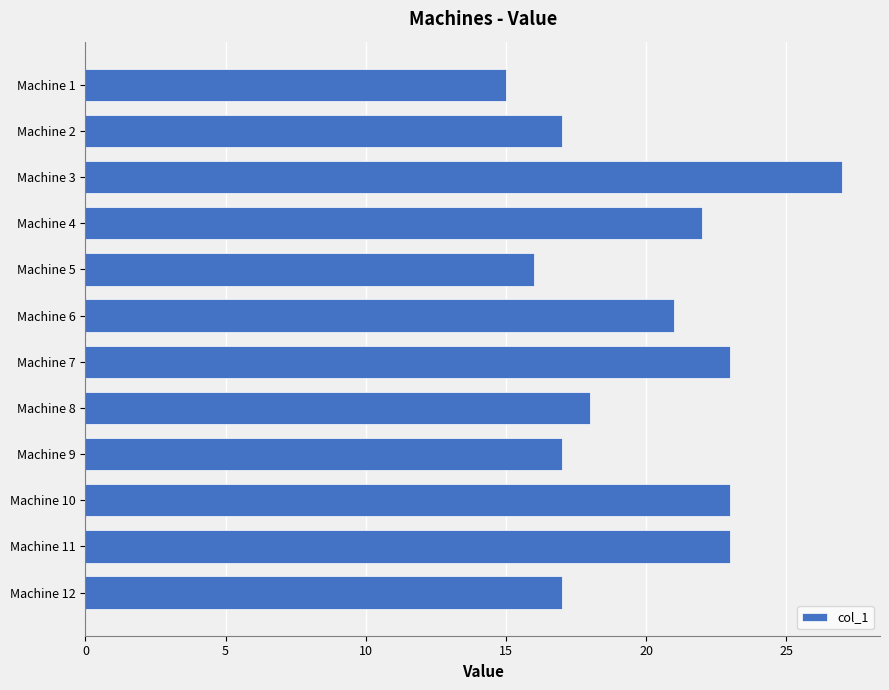

What value does the data have at Machine 6?

21